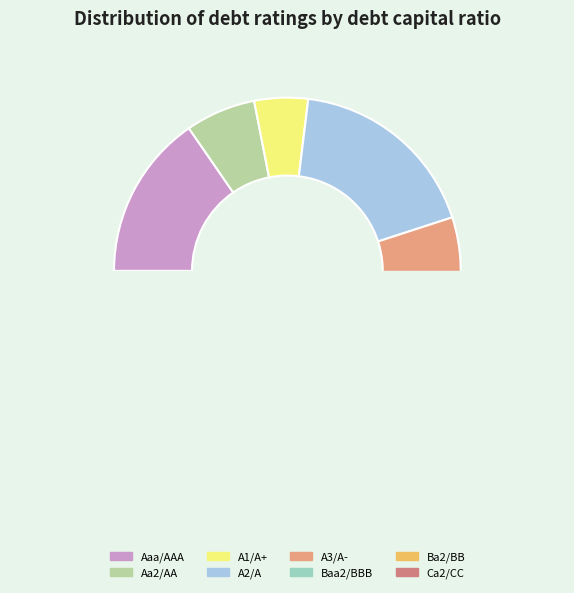

What is the total percentage of Ba2/BB and A1/A+?

7.1%